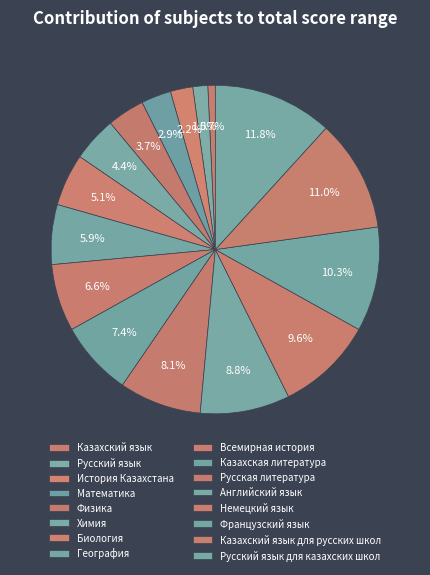

Count the number of slices in the pie.

16